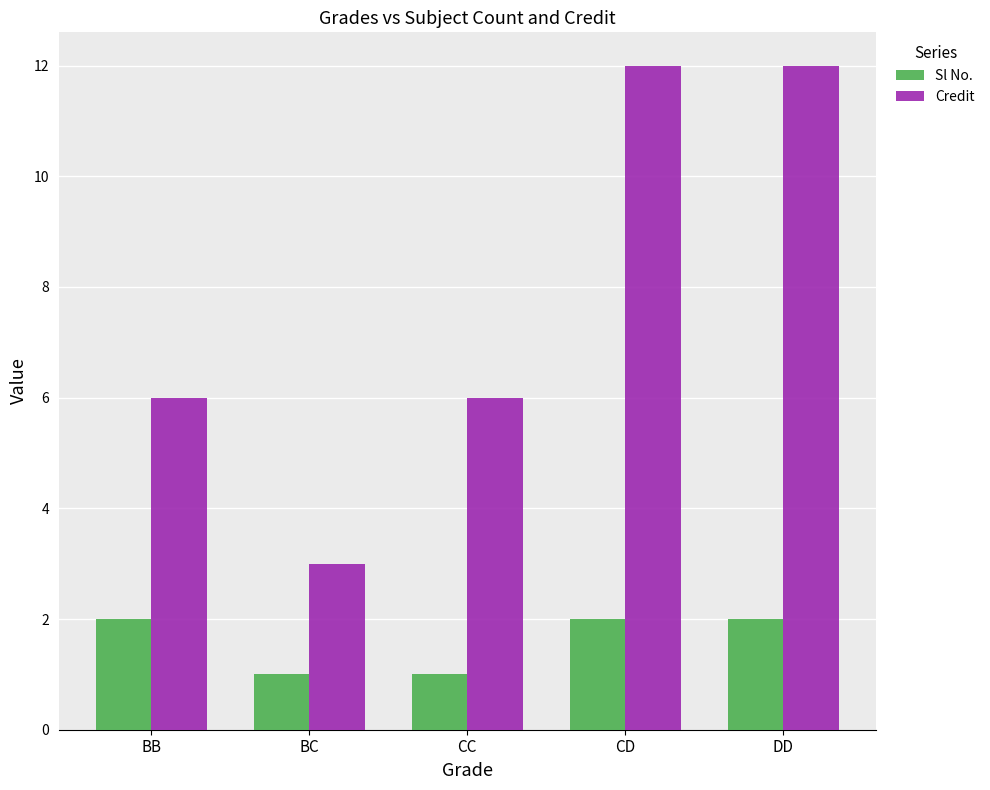

How many categories are shown in the chart?

5